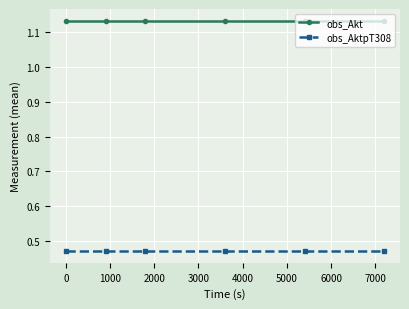

True or false: obs_AktpT308 and obs_Akt intersect in this chart.

False